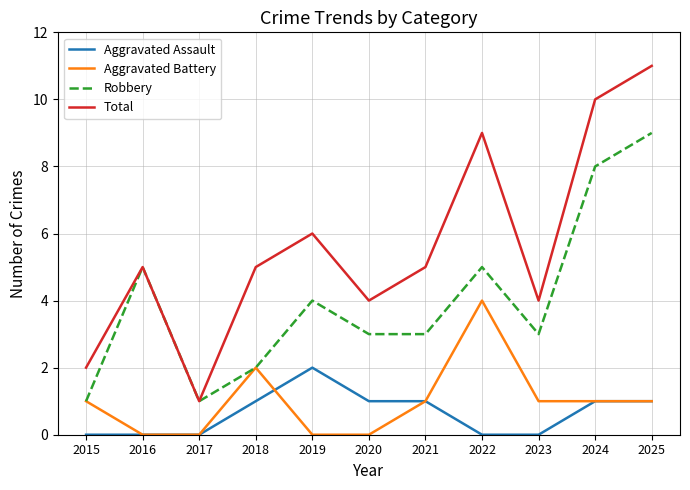

Which series has the largest range (max minus min)?

Total